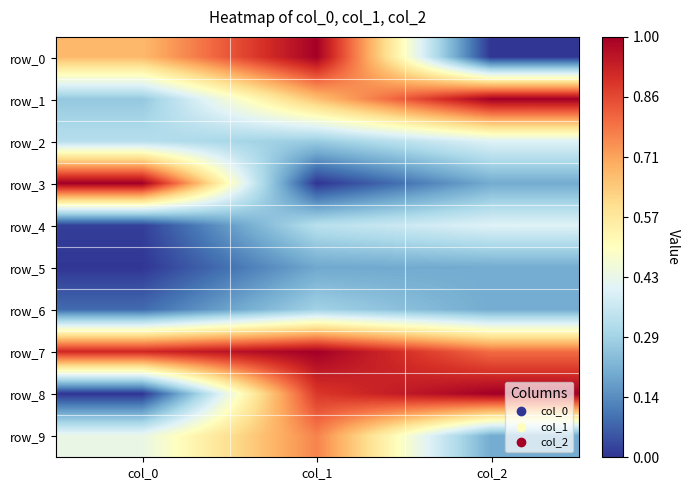

Between col_2 and col_0, which is larger?

col_0